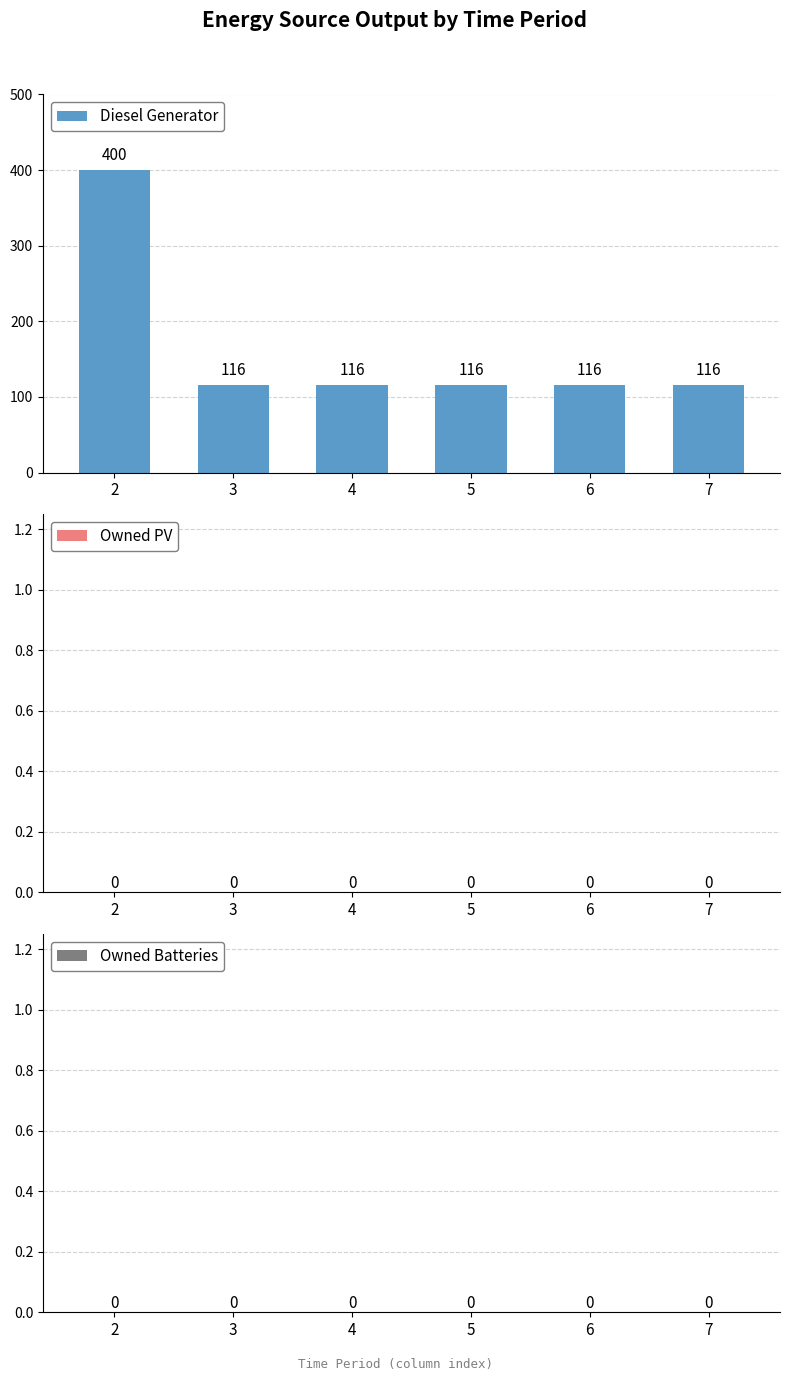

What is the ratio of the value at 2 to the value at 3?

3.4